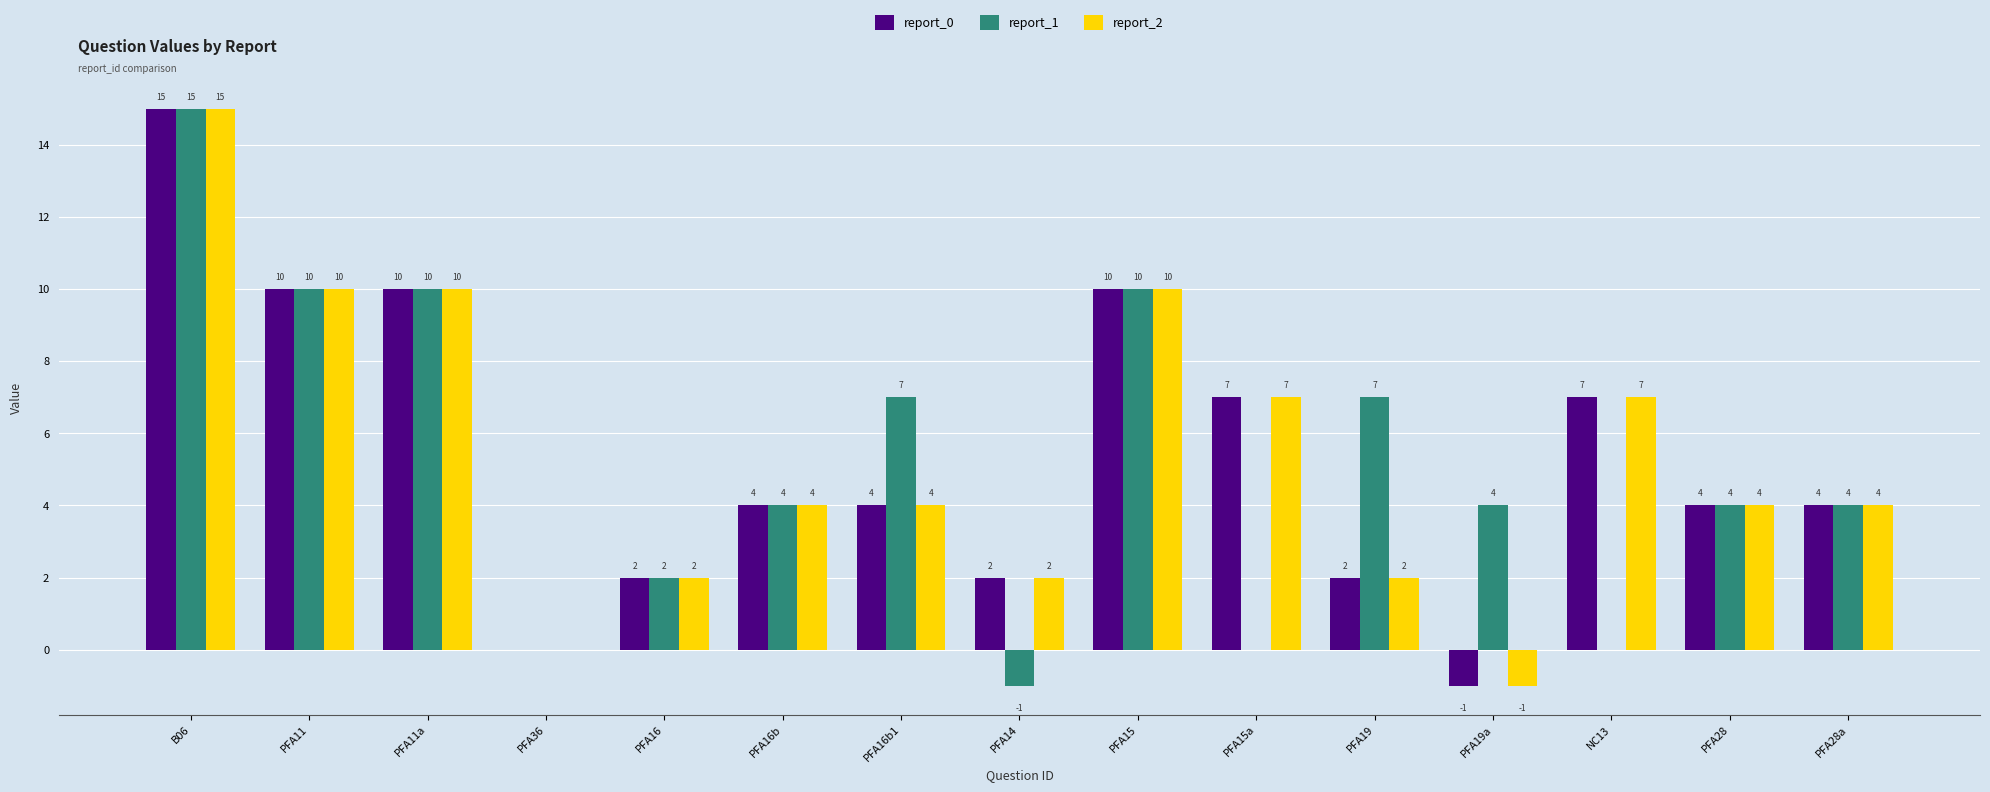

Is it true that report_1 equals 0 at PFA15a?

True